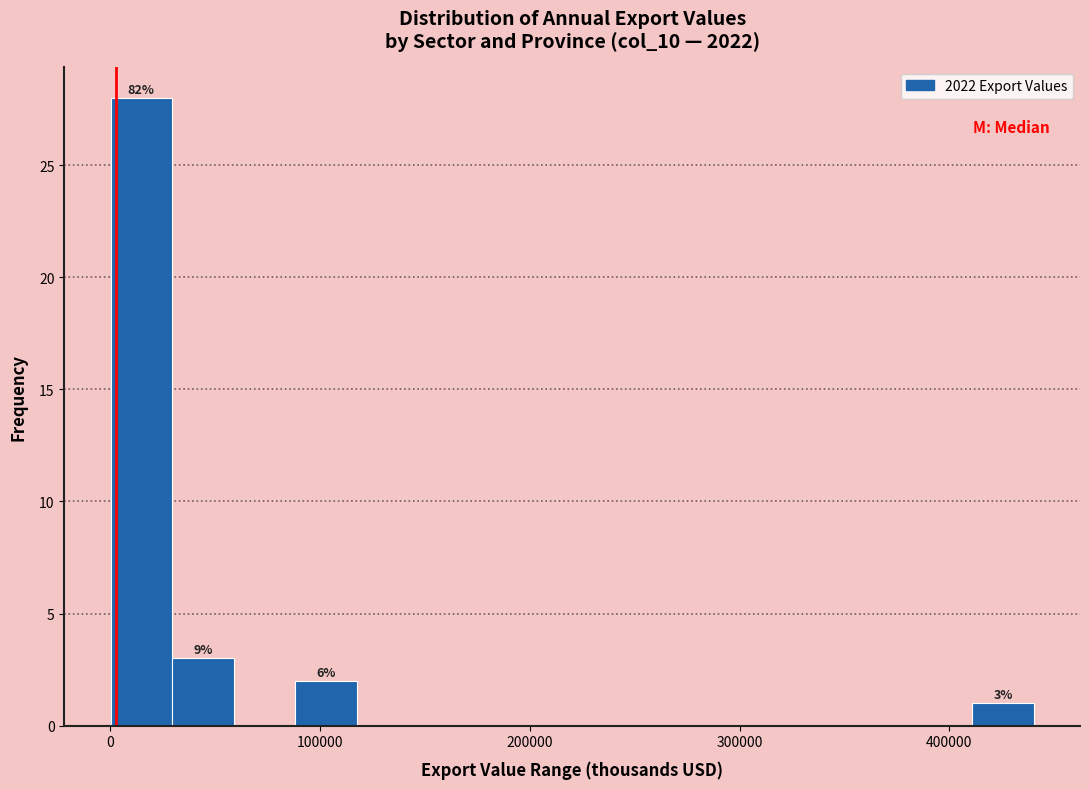

Around what value on the x-axis is the tallest bar? Give the approximate position of its centre, as read against the axis.

10000